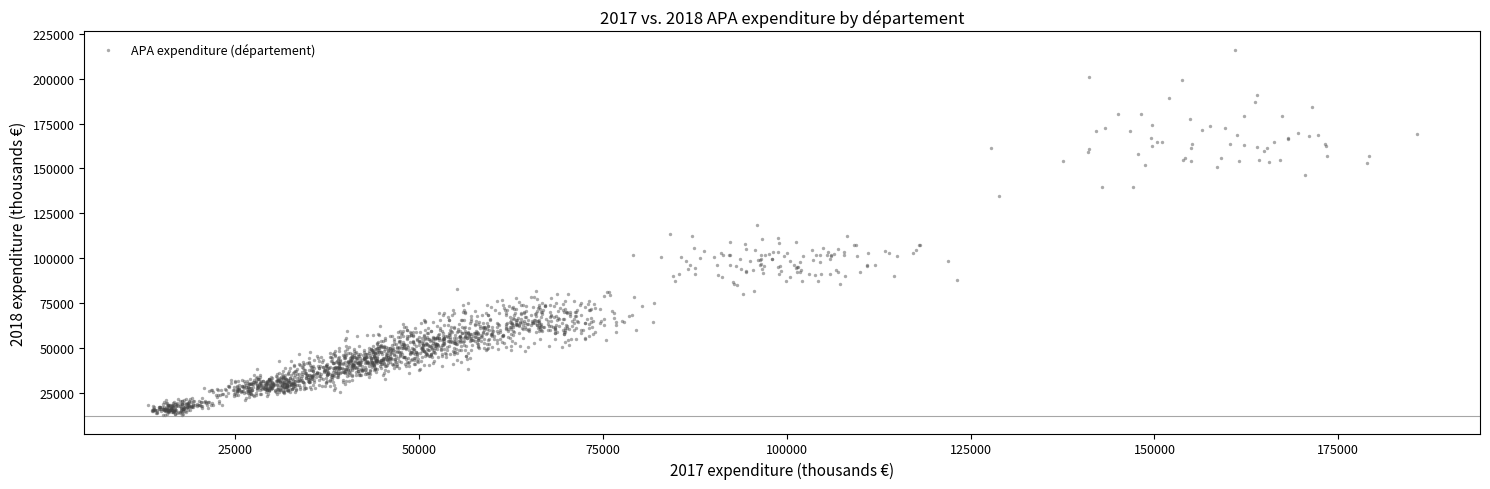

What is the range of Y values (max minus min)?

203708.0